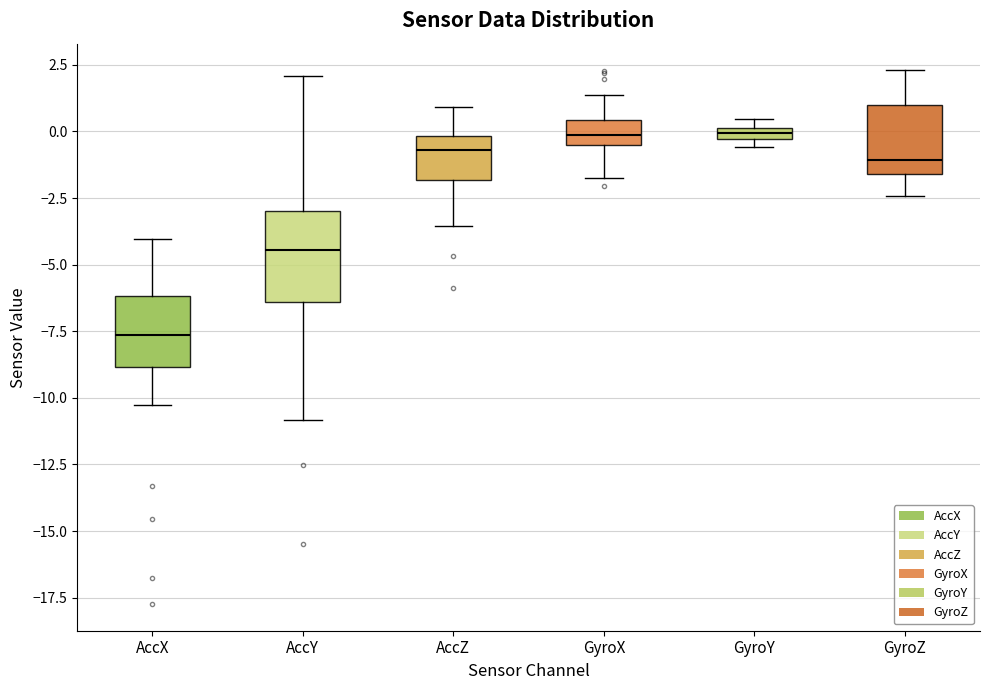

Where does the upper whisker of the box for GyroX end on the y-axis? The values are not printed on the chart, so give them approximately, as read against the axis.

1.5